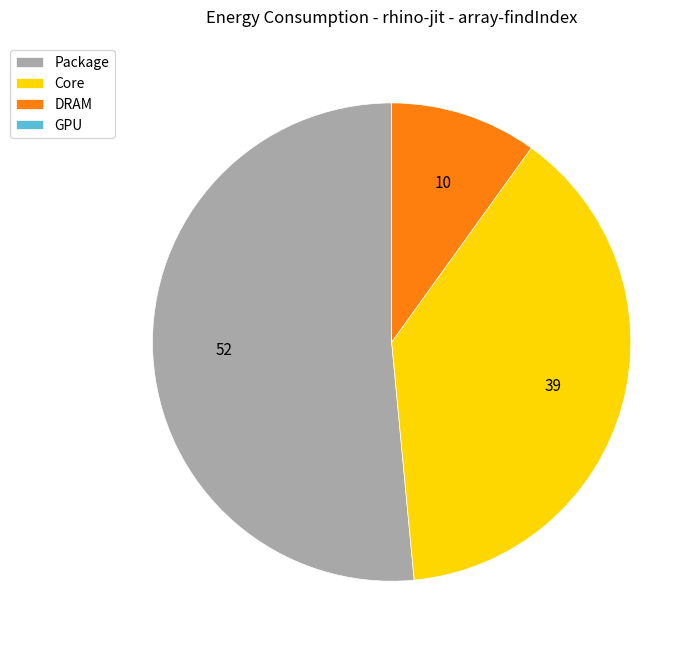

What is the ratio of the value at DRAM to the value at Core?

0.3